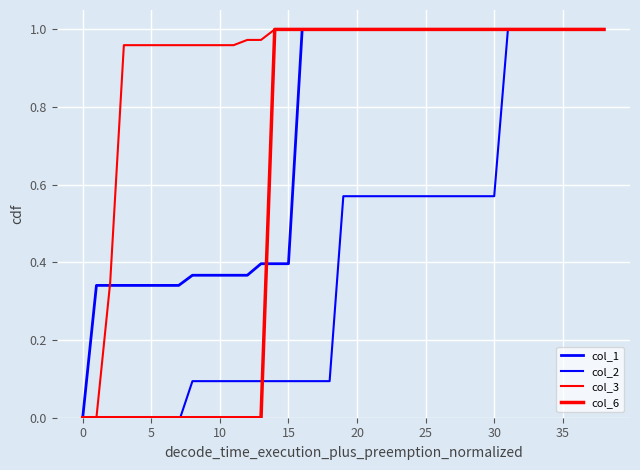

Reading left to right, what are all the values shown in this chart?

col_1: 0.0	0.3	0.3	0.3	0.3	0.3	0.3	0.3	0.4	0.4	0.4	0.4	0.4	0.4	0.4	0.4	1.0	1.0	1.0	1.0	1.0	1.0	1.0	1.0	1.0	1.0	1.0	1.0	1.0	1.0	1.0	1.0	1.0	1.0	1.0	1.0	1.0	1.0	1.0
col_2: 0.0	0.0	0.0	0.0	0.0	0.0	0.0	-0.0	0.1	0.1	0.1	0.1	0.1	0.1	0.1	0.1	0.1	0.1	0.1	0.6	0.6	0.6	0.6	0.6	0.6	0.6	0.6	0.6	0.6	0.6	0.6	1.0	1.0	1.0	1.0	1.0	1.0	1.0	1.0
col_3: 0.0	0.0	0.3	1.0	1.0	1.0	1.0	1.0	1.0	1.0	1.0	1.0	1.0	1.0	1.0	1.0	1.0	1.0	1.0	1.0	1.0	1.0	1.0	1.0	1.0	1.0	1.0	1.0	1.0	1.0	1.0	1.0	1.0	1.0	1.0	1.0	1.0	1.0	1.0
col_6: 0.0	0.0	0.0	0.0	0.0	0.0	0.0	0.0	0.0	0.0	0.0	0.0	0.0	0.0	1.0	1.0	1.0	1.0	1.0	1.0	1.0	1.0	1.0	1.0	1.0	1.0	1.0	1.0	1.0	1.0	1.0	1.0	1.0	1.0	1.0	1.0	1.0	1.0	1.0